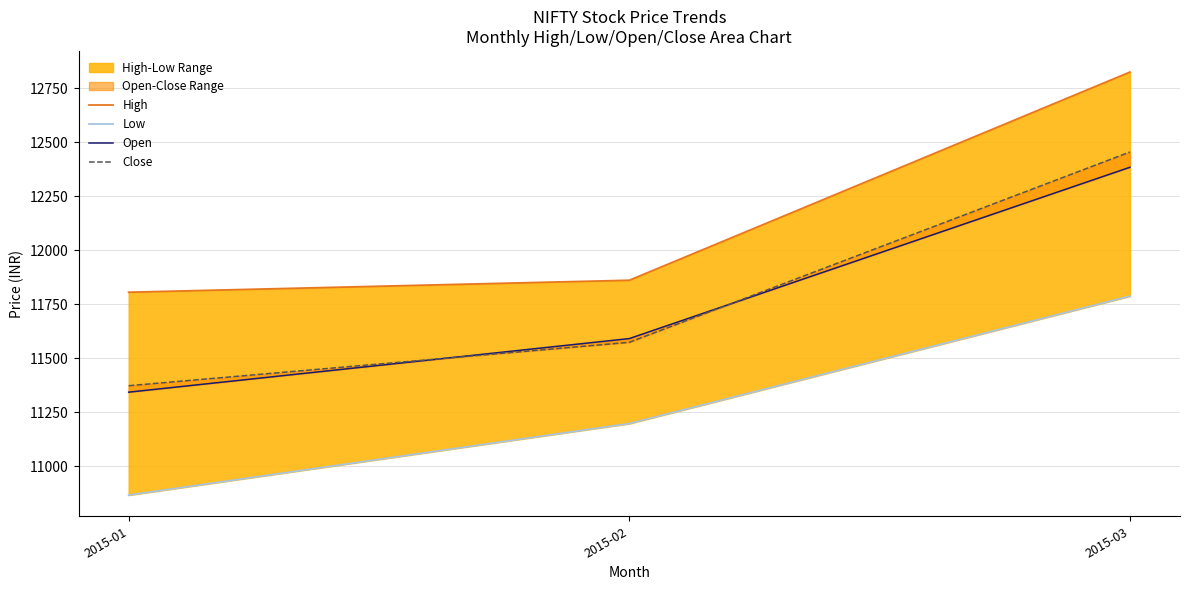

Is it true that High equals 19612.6 at 2015-01?

False